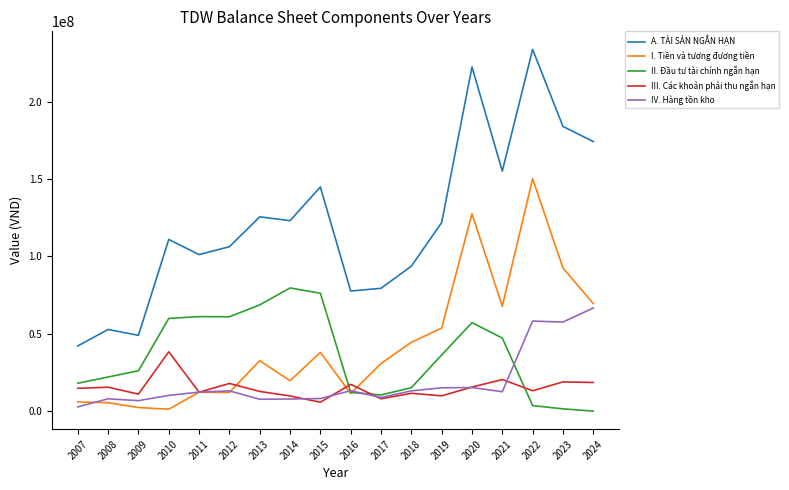

True or false: III. Các khoản phải thu ngắn hạn and IV. Hàng tồn kho intersect in this chart.

True